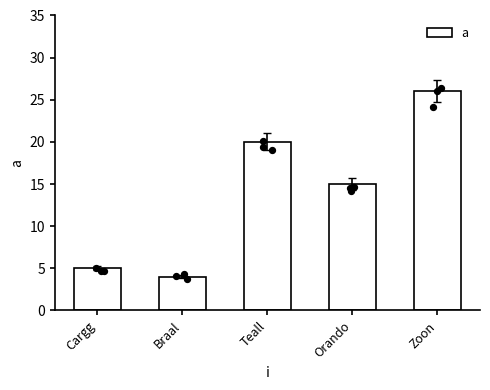

Approximately how many times larger is the value at Orando compared to Cargg?

3.0